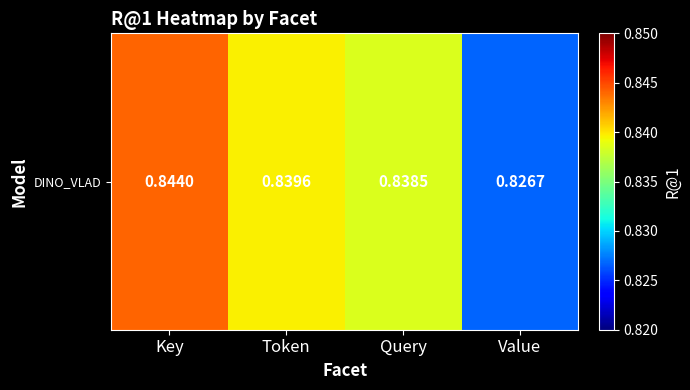

The value at Value is 1.2. True or false?

False